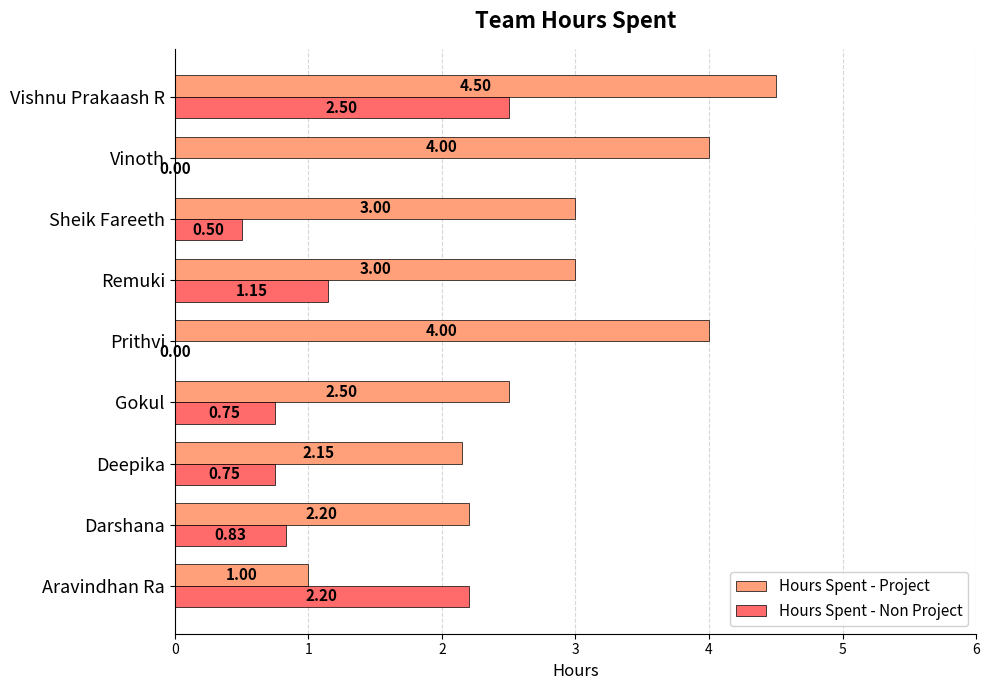

Which category has the highest value in the Hours Spent - Project series?

Vishnu Prakaash R